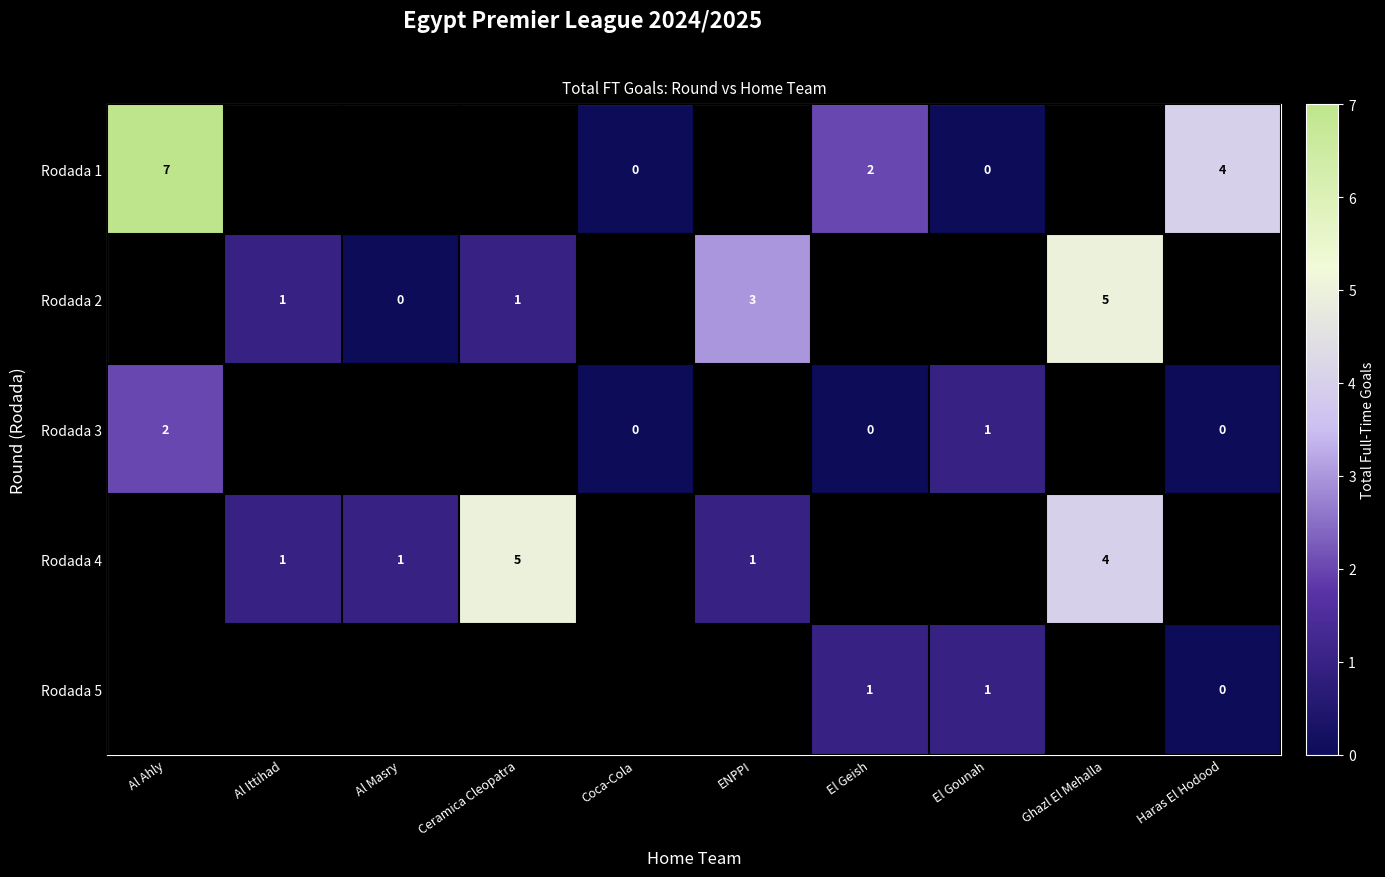

The value of Rodada 5 at El Gounah is 1. True or false?

True